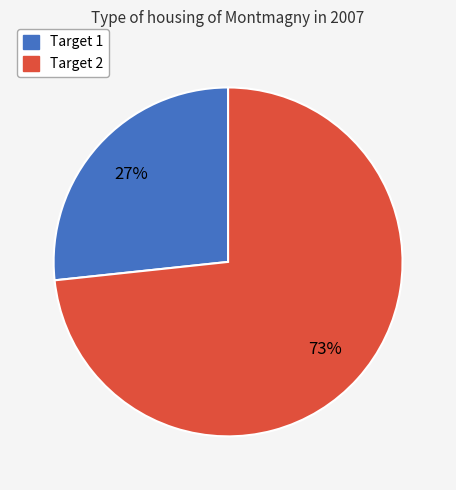

To the nearest percent, what is the average slice percentage?

50%